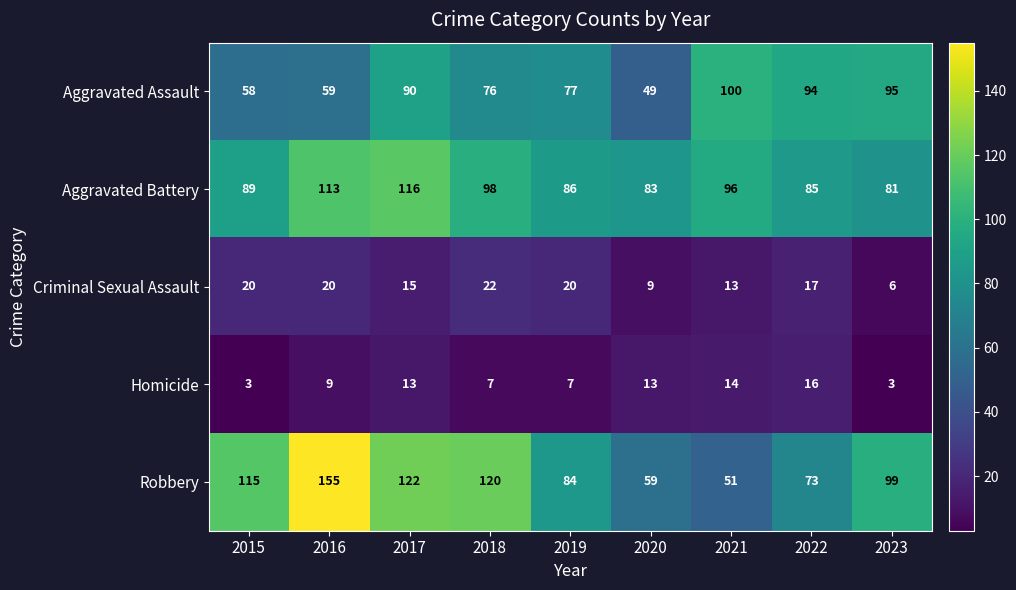

Where does the Criminal Sexual Assault series first go above 17?

2015